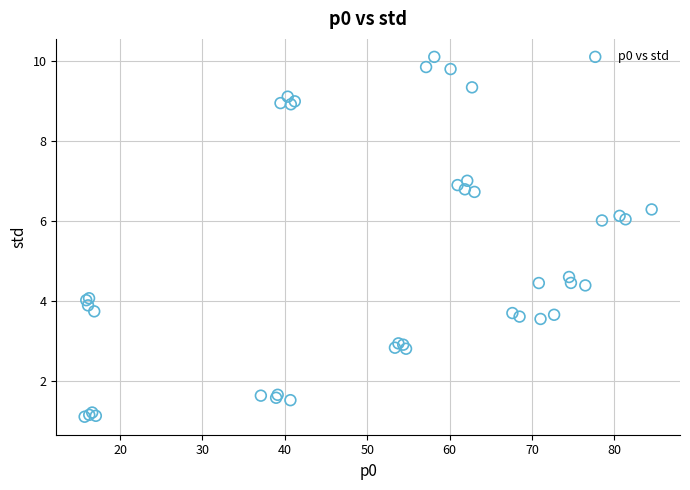

What Y value in the scatter plot is closest to 5?

4.6